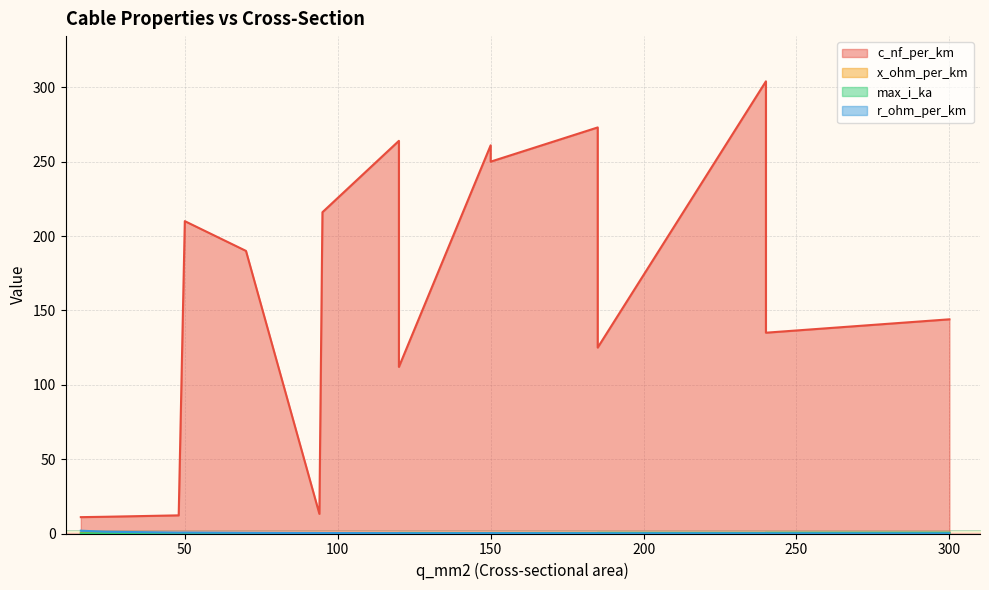

How many data points in c_nf_per_km are less than 190?

8